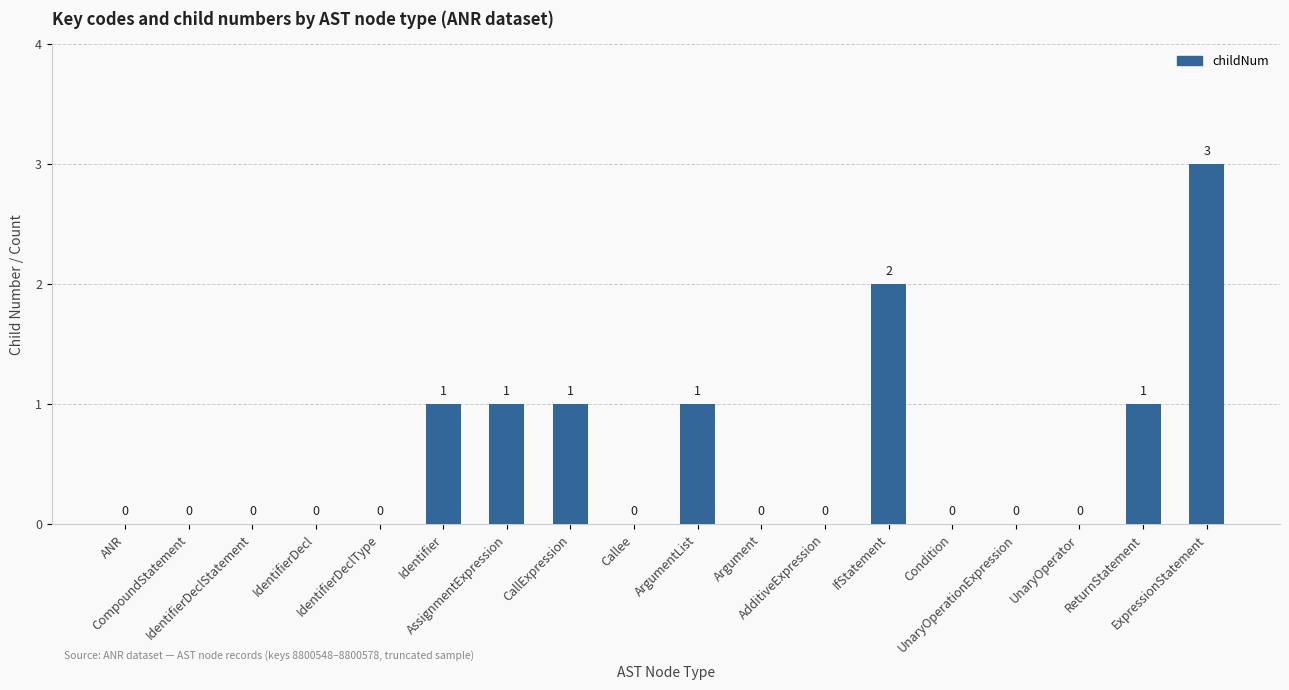

Are the bars grouped side by side (vs. stacked)?

No